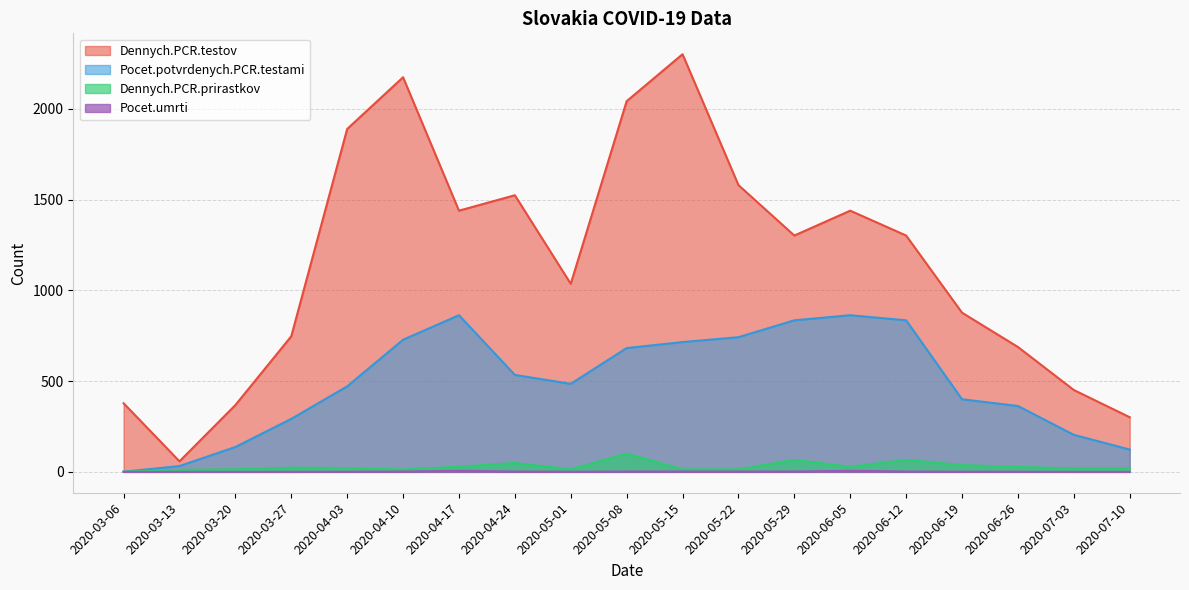

Rank the series by their maximum value, from highest to lowest.

Dennych.PCR.testov, Pocet.potvrdenych.PCR.testami, Dennych.PCR.prirastkov, Pocet.umrti